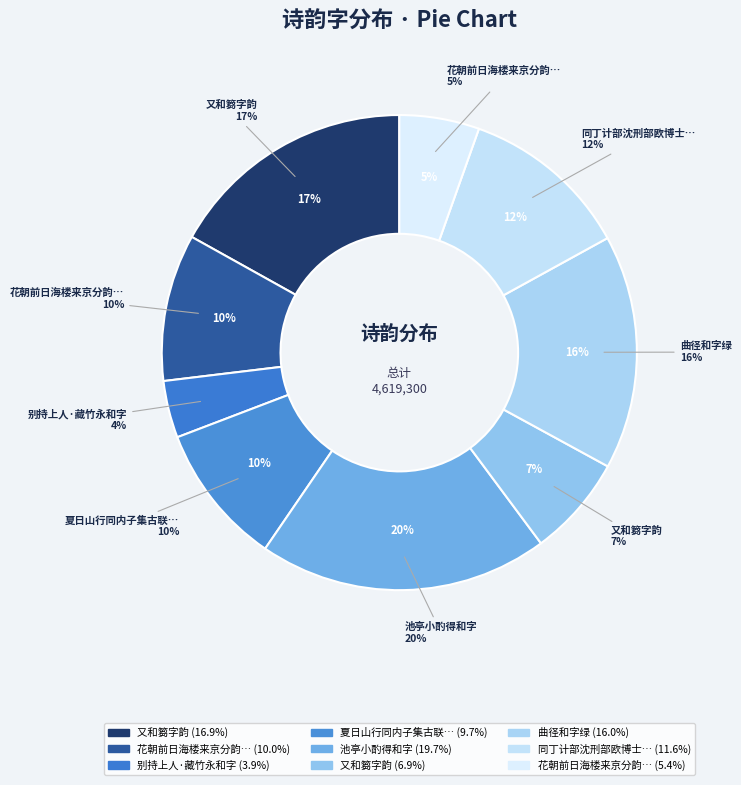

To the nearest percent, what is the average slice percentage?

11%